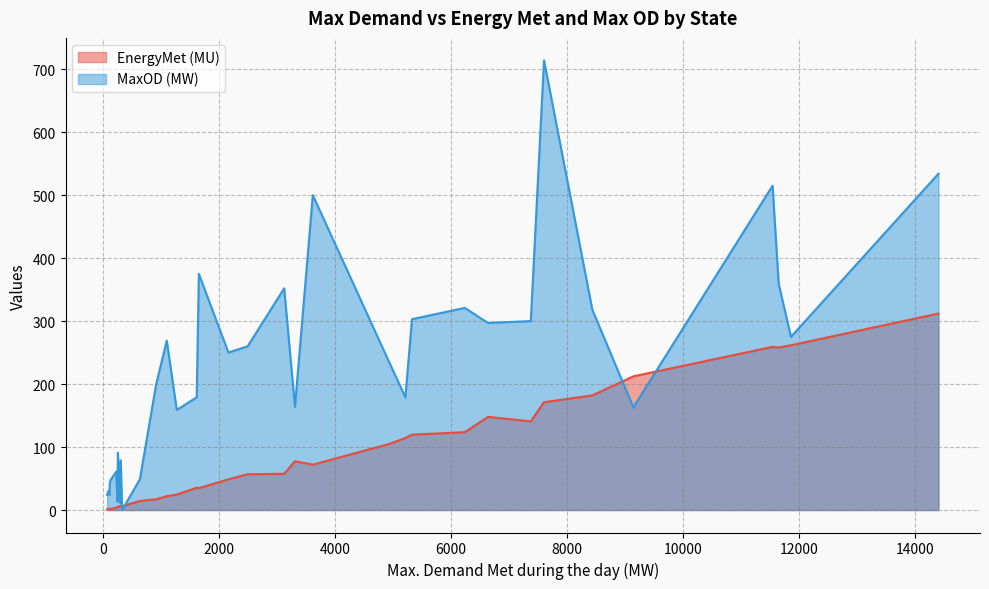

How many lines are shown in the chart?

2